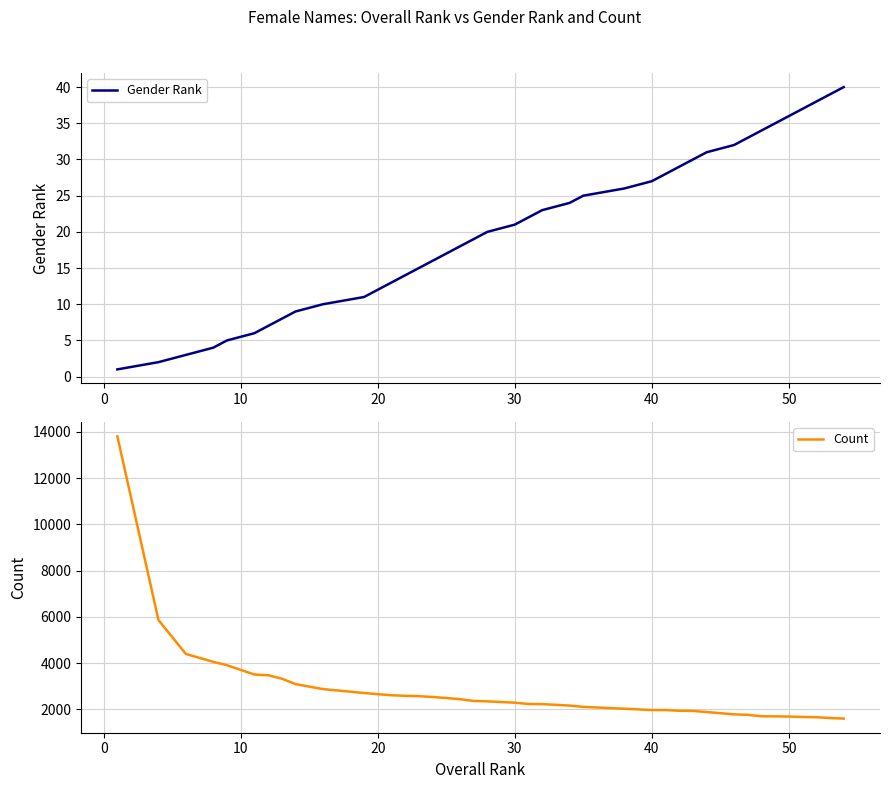

What is the highest value of the Count series?

13811